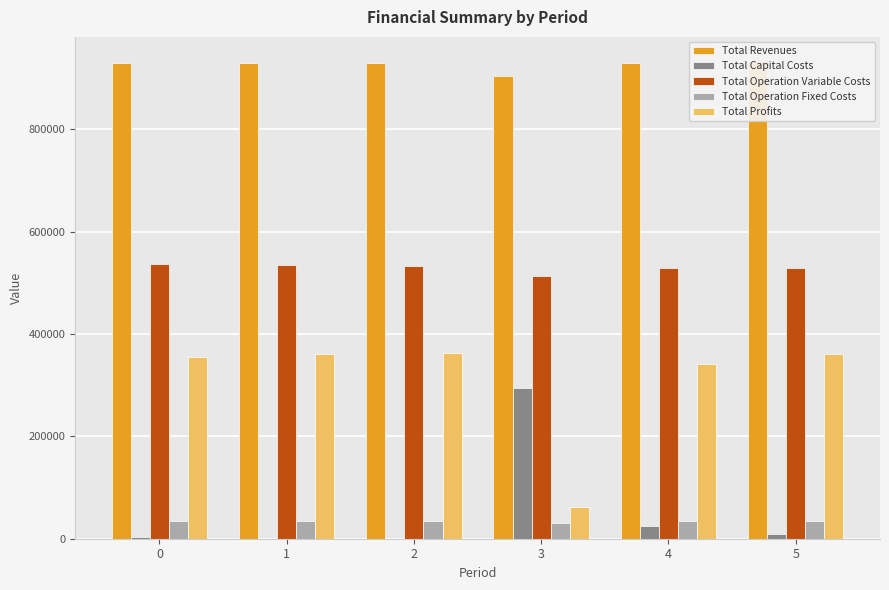

At 3, list the series in order from largest to smallest.

Total Revenues, Total Operation Variable Costs, Total Capital Costs, Total Profits, Total Operation Fixed Costs